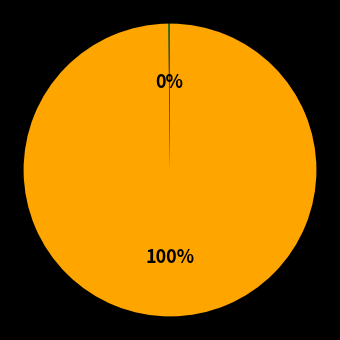

To the nearest percent, what is the average slice percentage?

50%